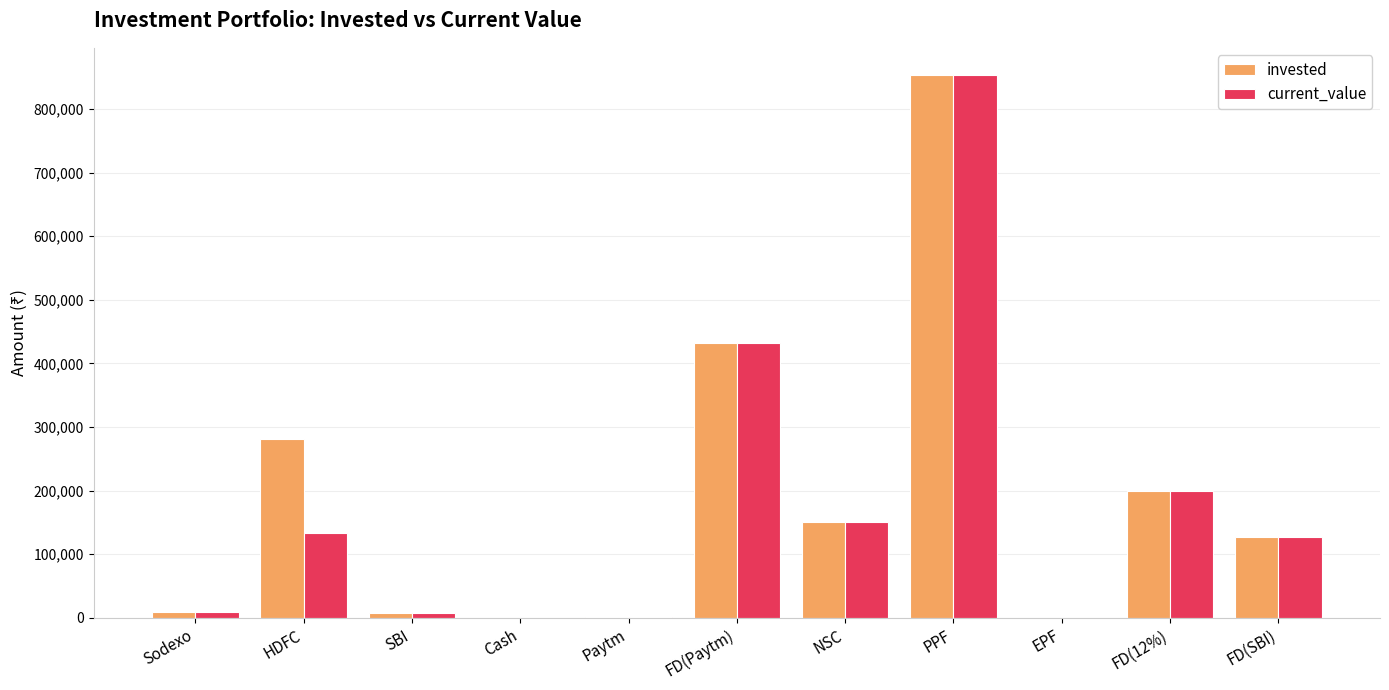

True or false: invested has a value of 294135.7 at PPF.

False